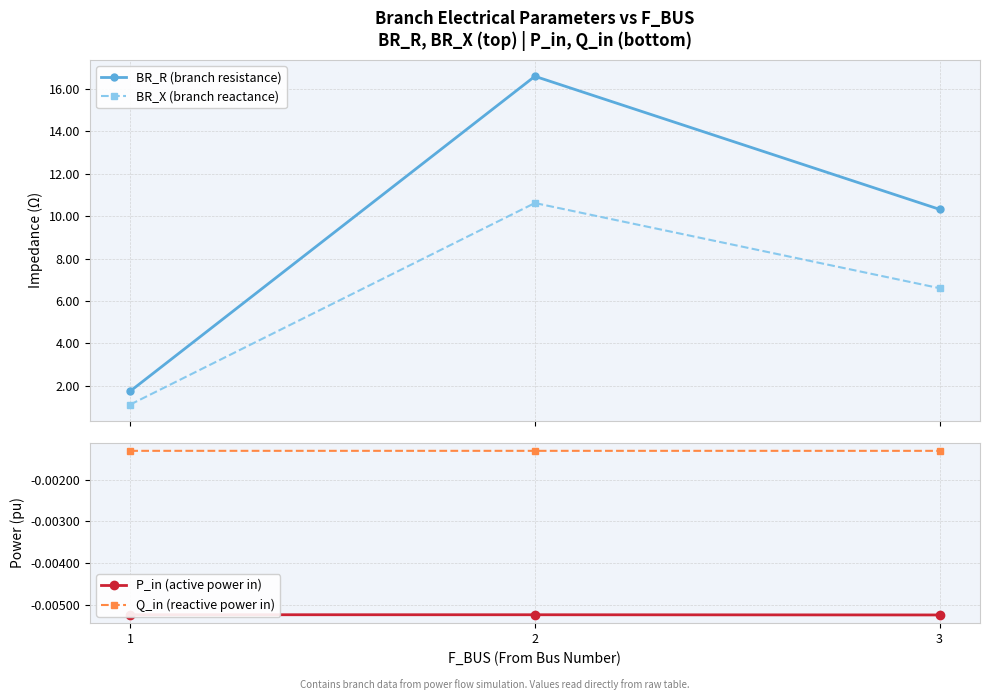

Reading left to right, list all the values displayed in this chart.

BR_R (branch resistance): 1=1.8	2=16.6	3=10.3
BR_X (branch reactance): 1=1.1	2=10.6	3=6.6
P_in (active power in): 1=-0.0	2=-0.0	3=-0.0
Q_in (reactive power in): 1=-0.0	2=-0.0	3=-0.0